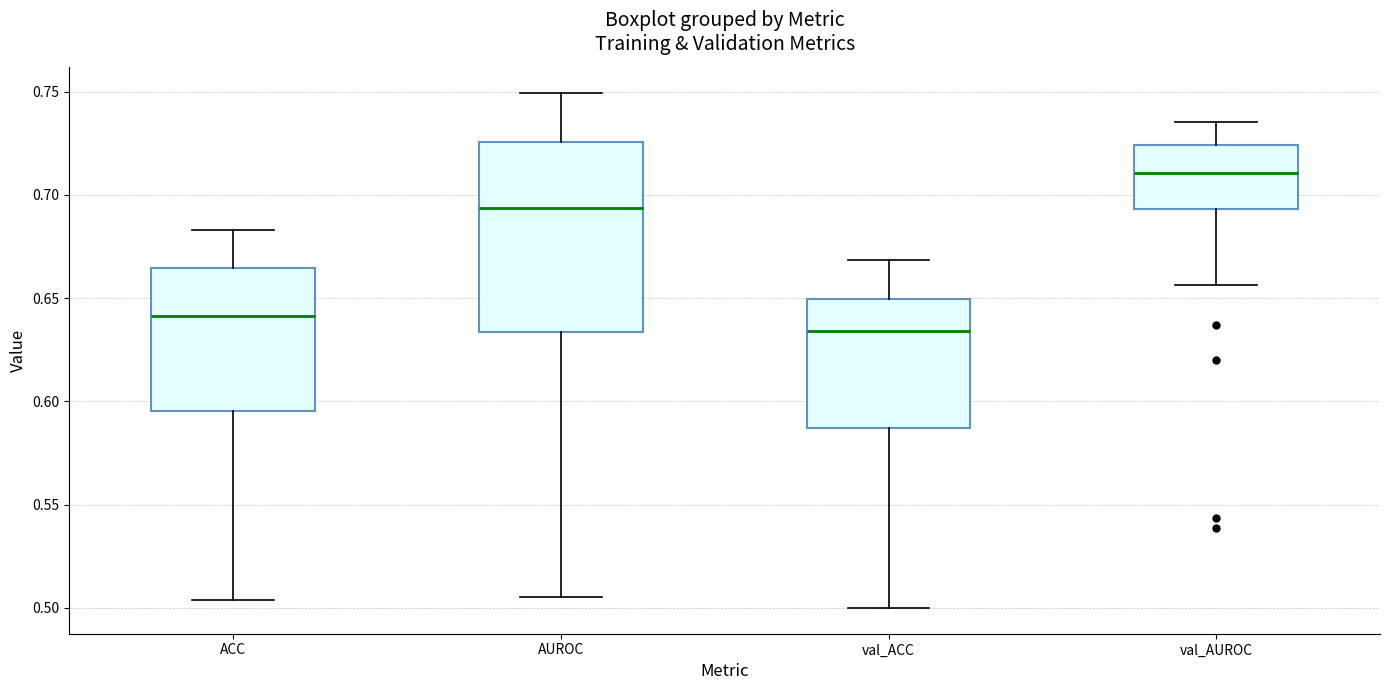

Which box's median line is the lowest?

val_ACC